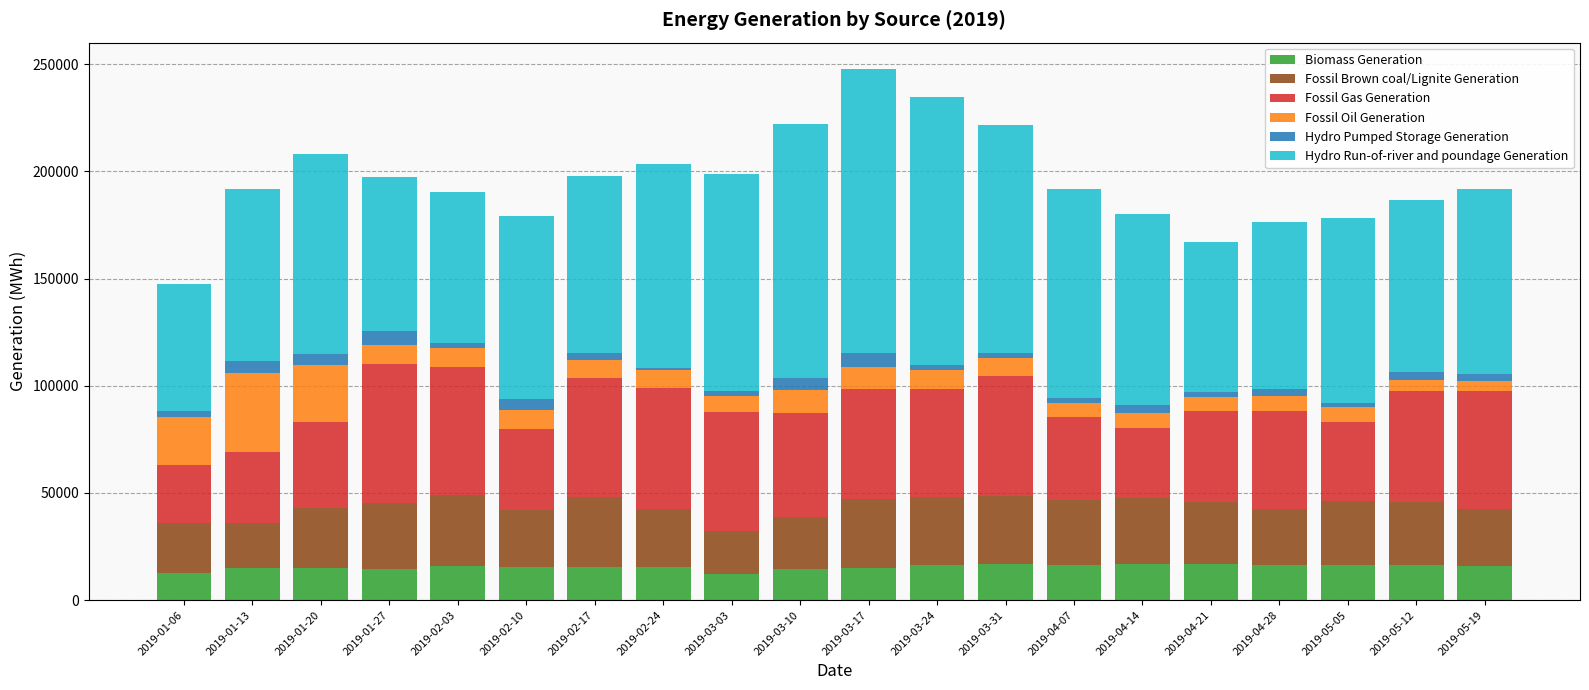

What is the sum of all Biomass Generation values?

308840